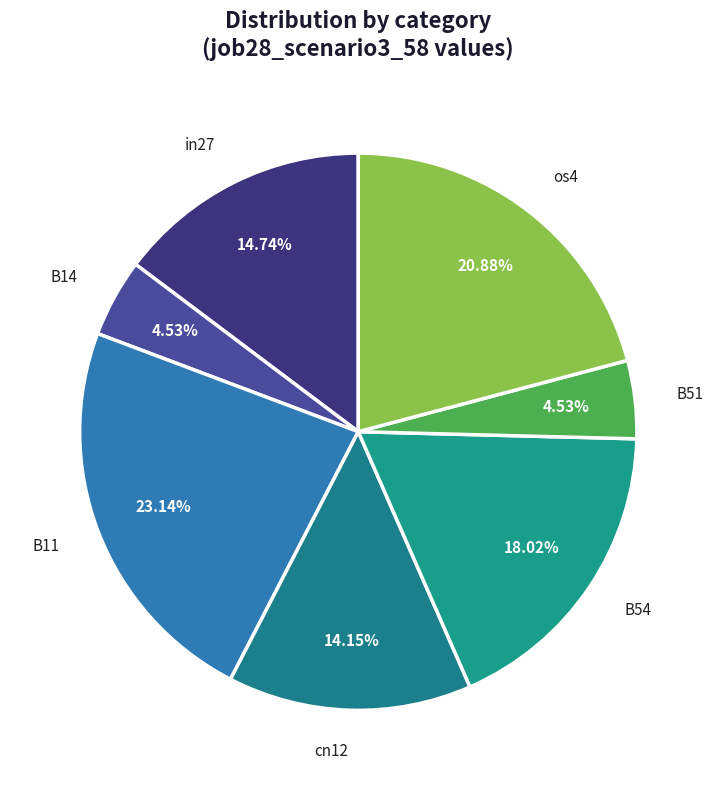

How many slices are in this pie chart?

7